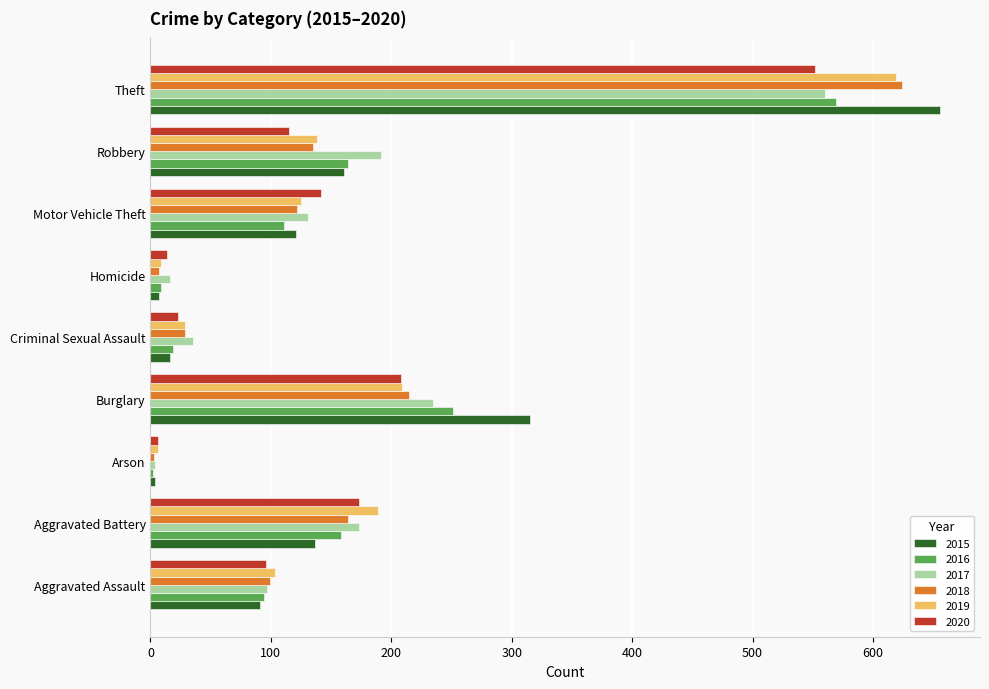

What is the total value across all series at Theft?

3580